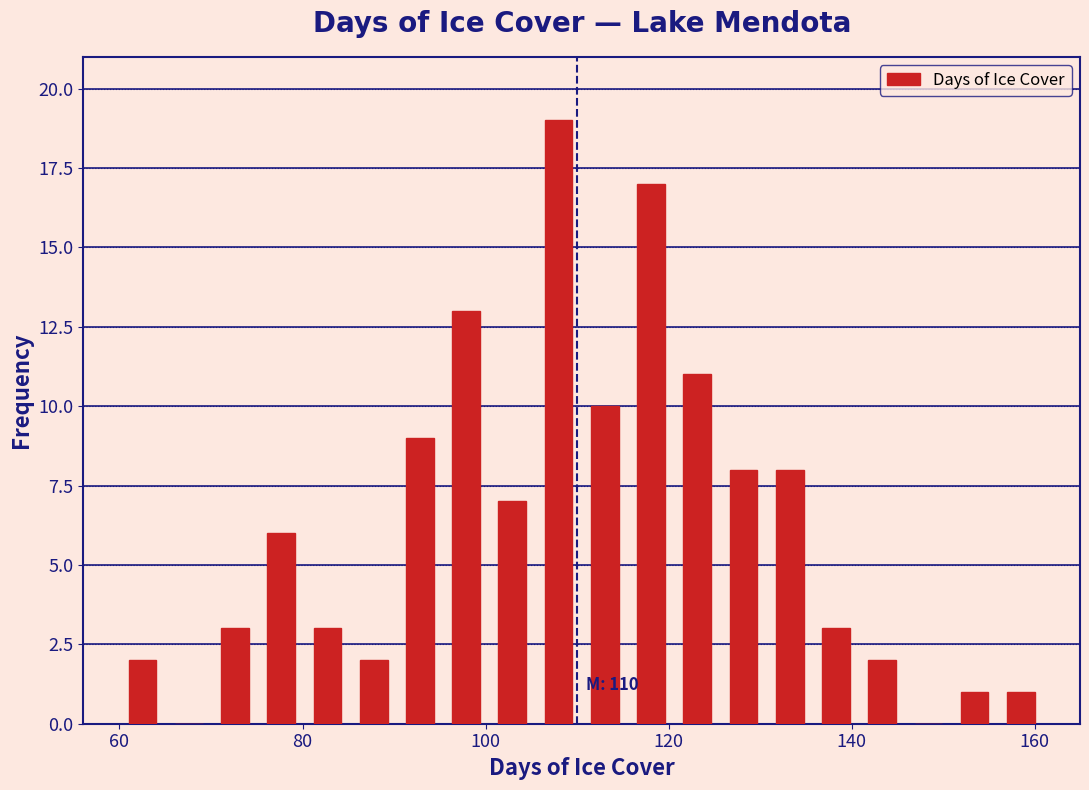

Around what value on the x-axis is the tallest bar? Give the approximate position of its centre, as read against the axis.

108